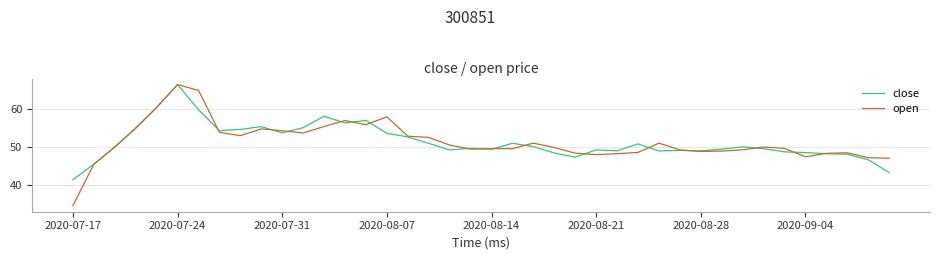

What is the average value of the close series?

51.3